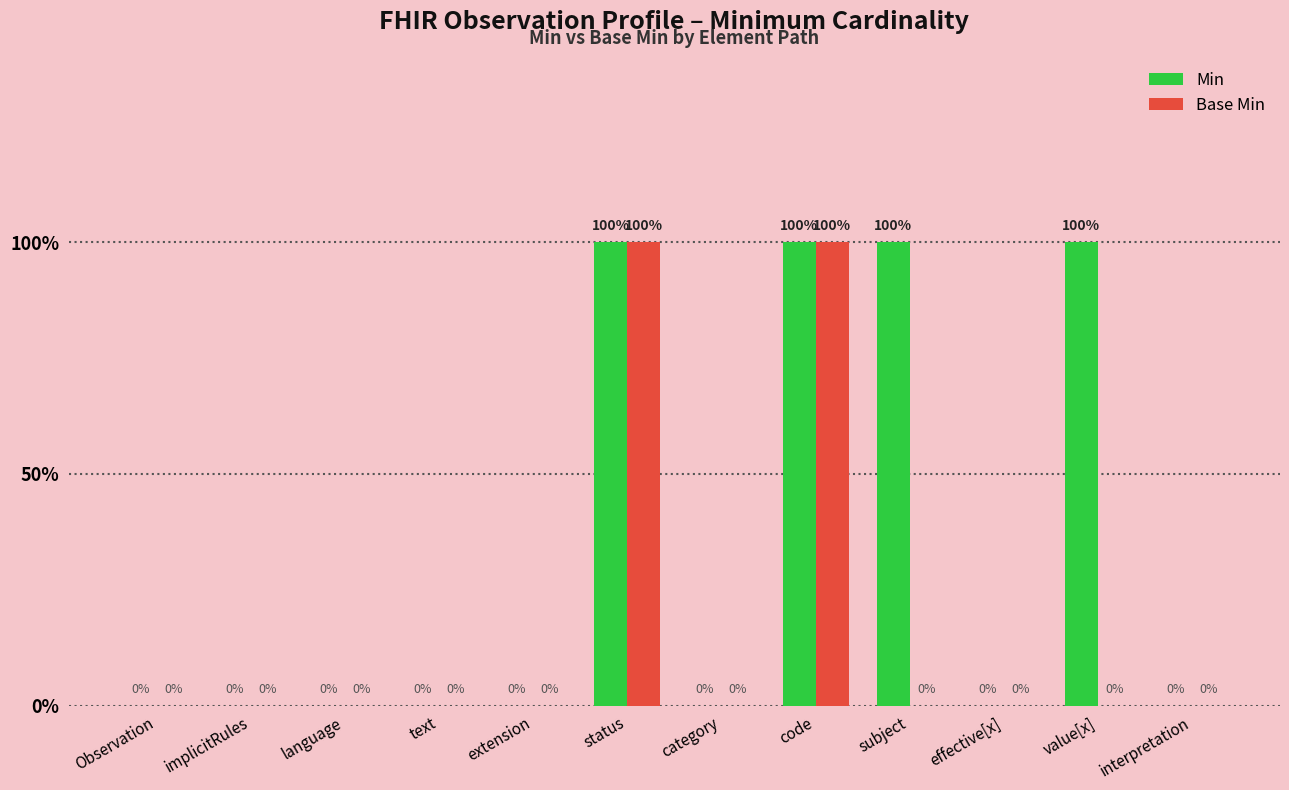

Is the value of Min at value[x] greater than the value of Base Min at Observation?

Yes